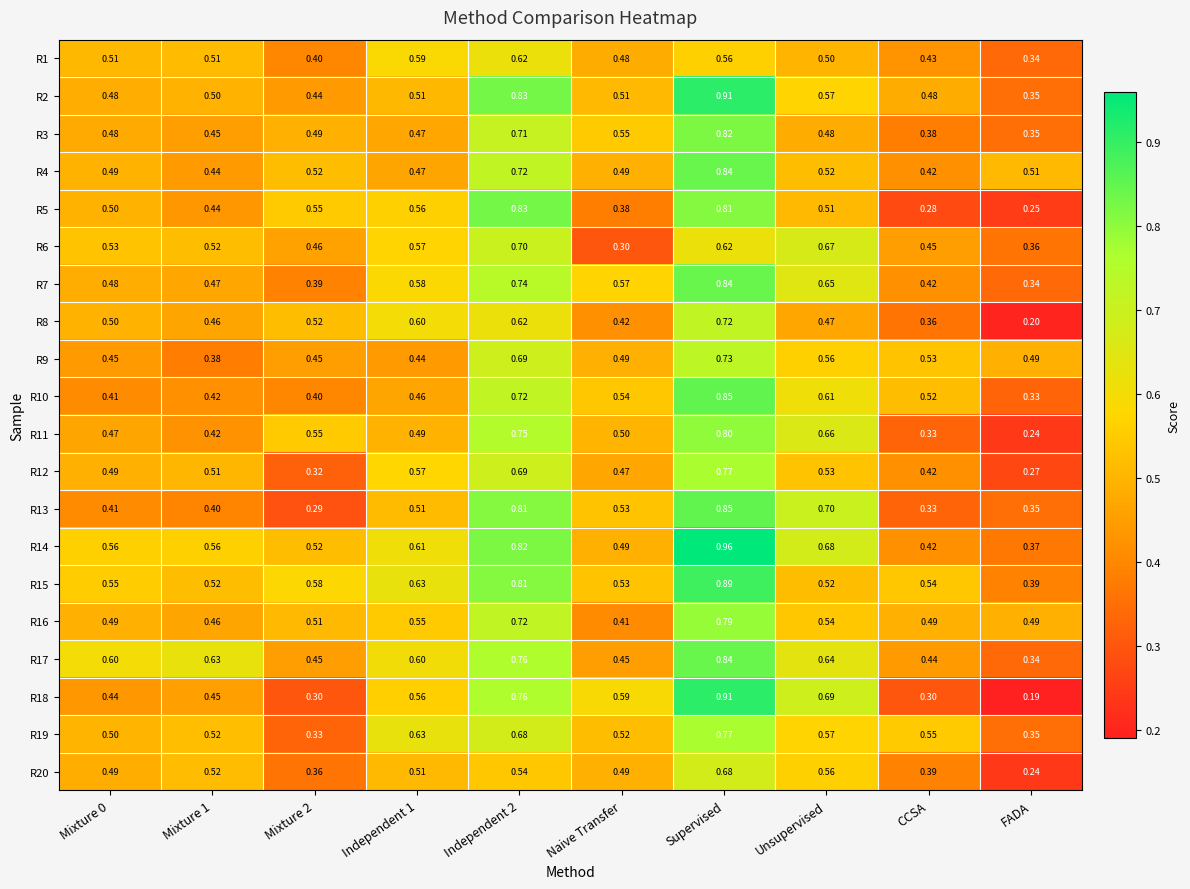

Which category has the highest value in the R19 series?

Supervised